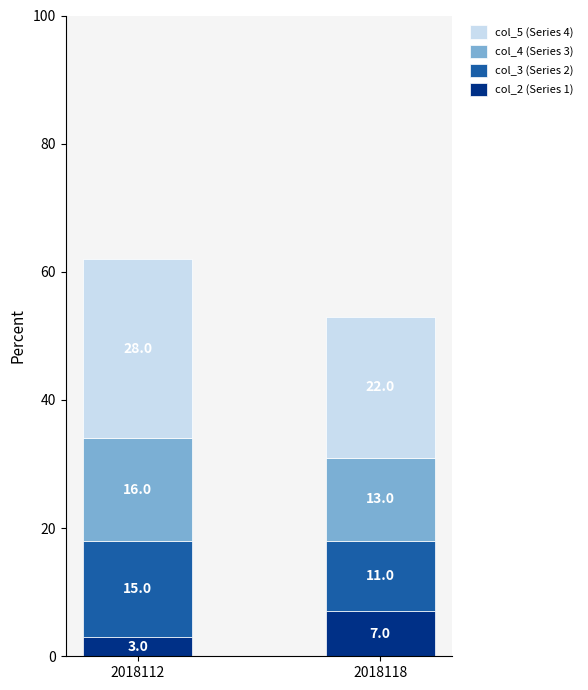

At which category is the sum across all series the highest?

2018112